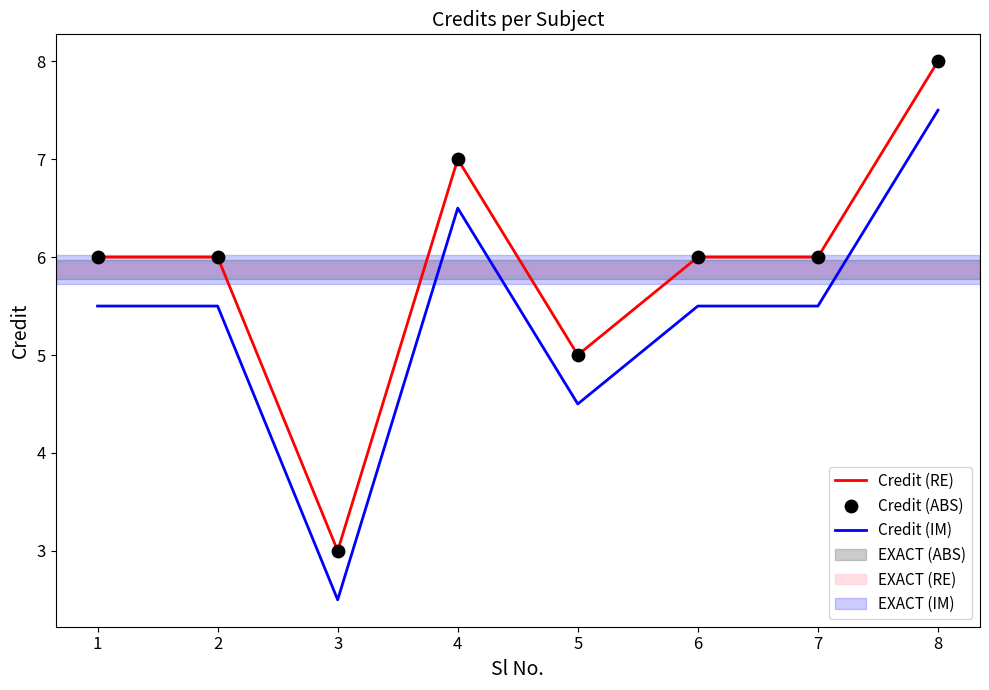

At how many categories does at least one series exceed 4?

7